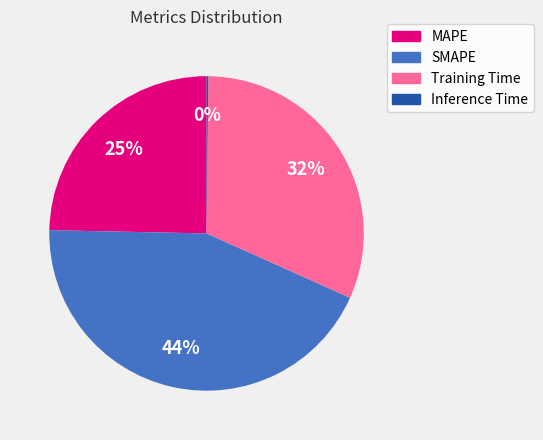

Which has a higher value, Training Time or MAPE?

Training Time